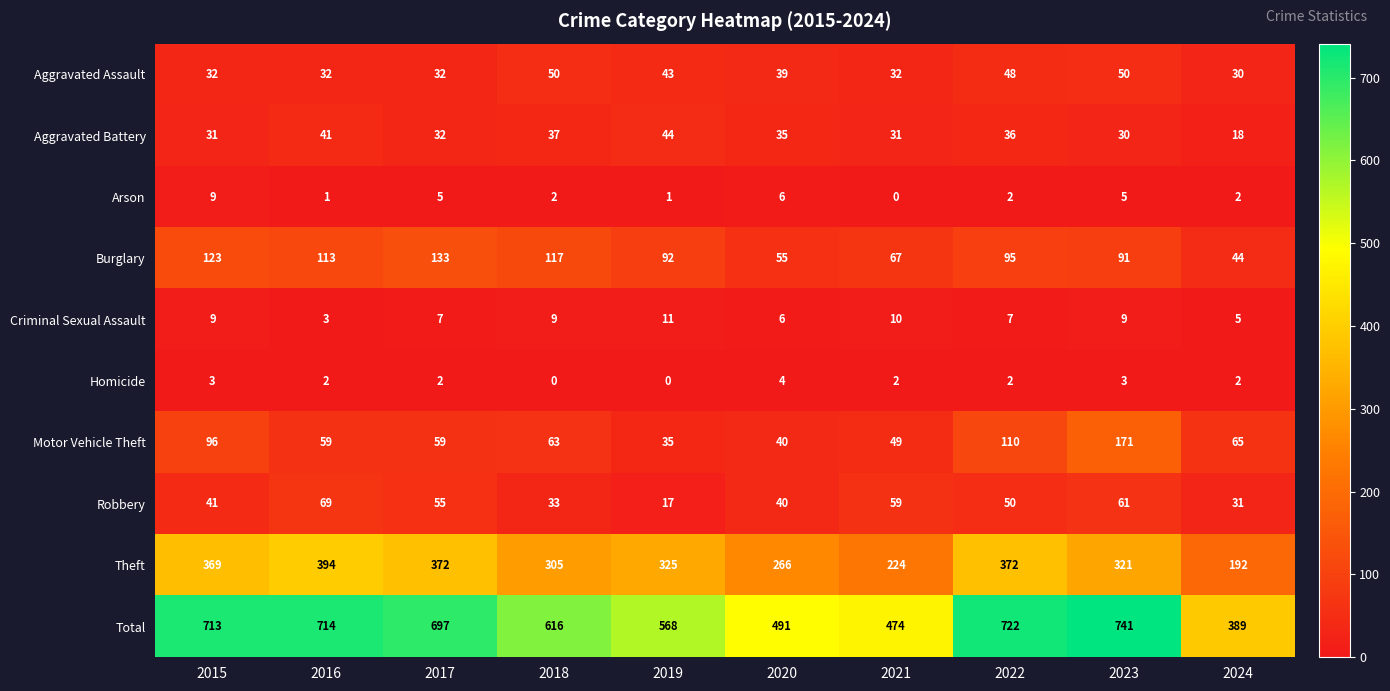

What is the total value across all series at 2015?

1426